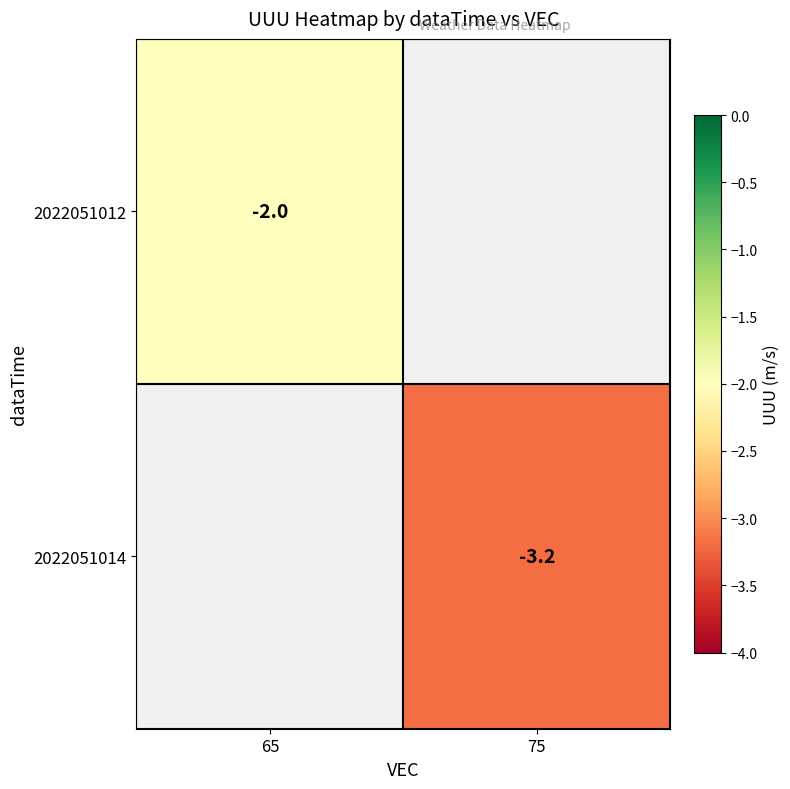

Is it true that 2022051012 equals -2.0 at 65?

True